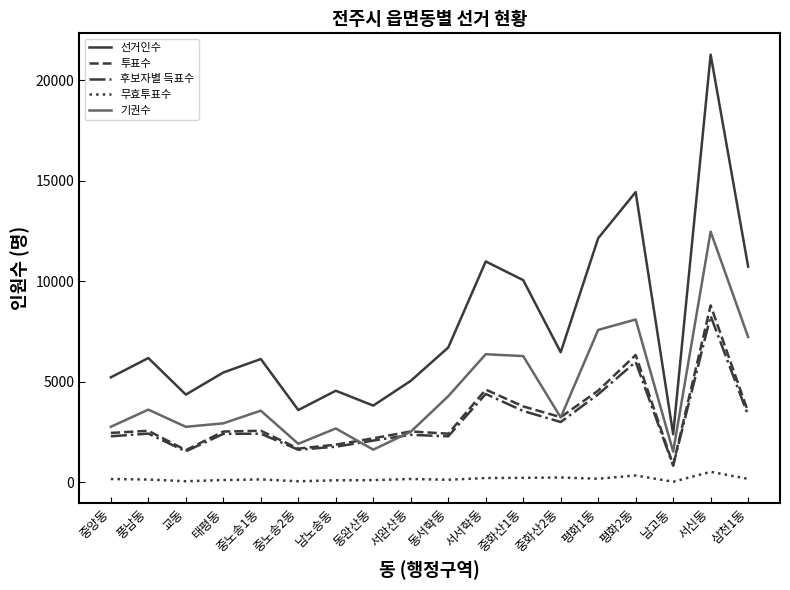

At which label does 후보자별 득표수 reach its peak?

서신동